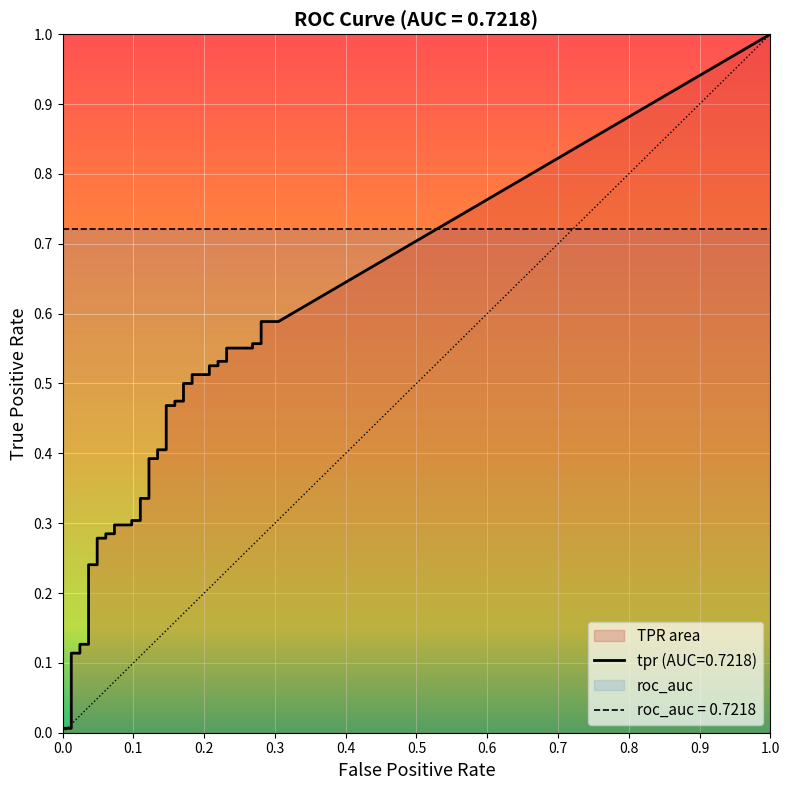

The fpr series shows 0.0 at tpr. True or false?

False